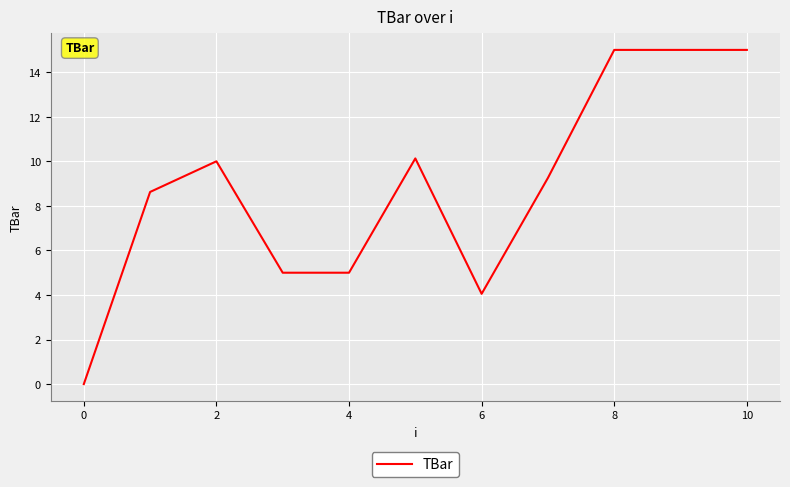

How many values exceed 9?

6